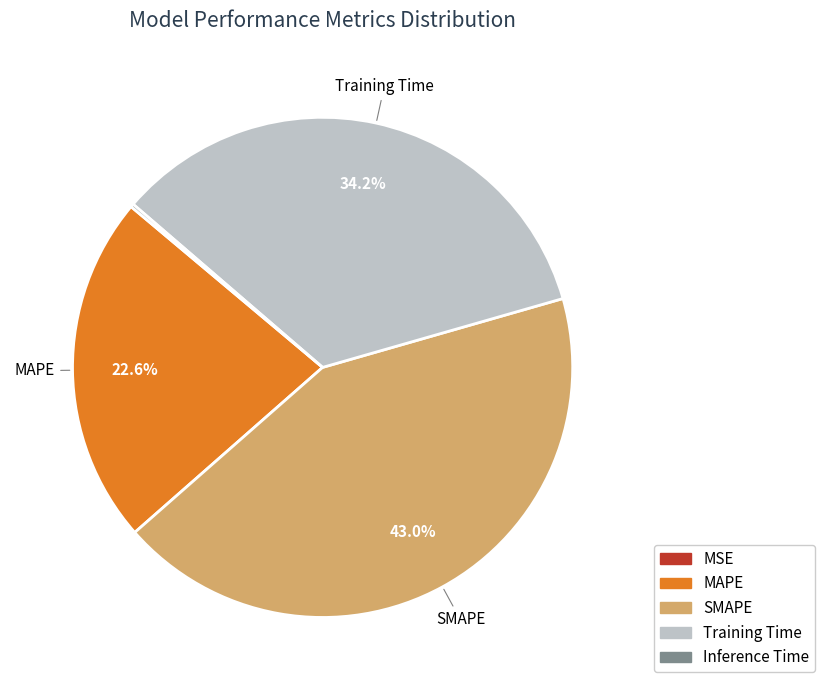

To the nearest percent, what is the difference between the largest and smallest slice percentages?

43%